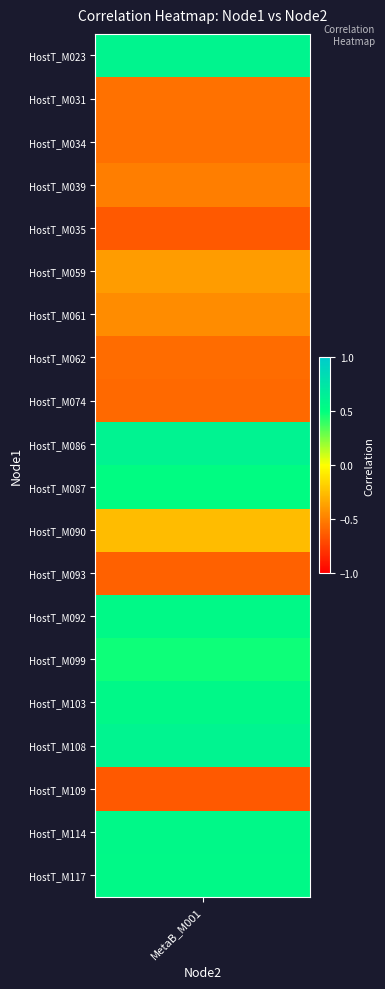

Reading left to right, extract all data points from this chart.

0=0.6	1=-0.6	2=-0.6	3=-0.5	4=-0.6	5=-0.4	6=-0.4	7=-0.6	8=-0.6	9=0.6	10=0.5	11=-0.3	12=-0.6	13=0.6	14=0.5	15=0.6	16=0.6	17=-0.6	18=0.6	19=0.5